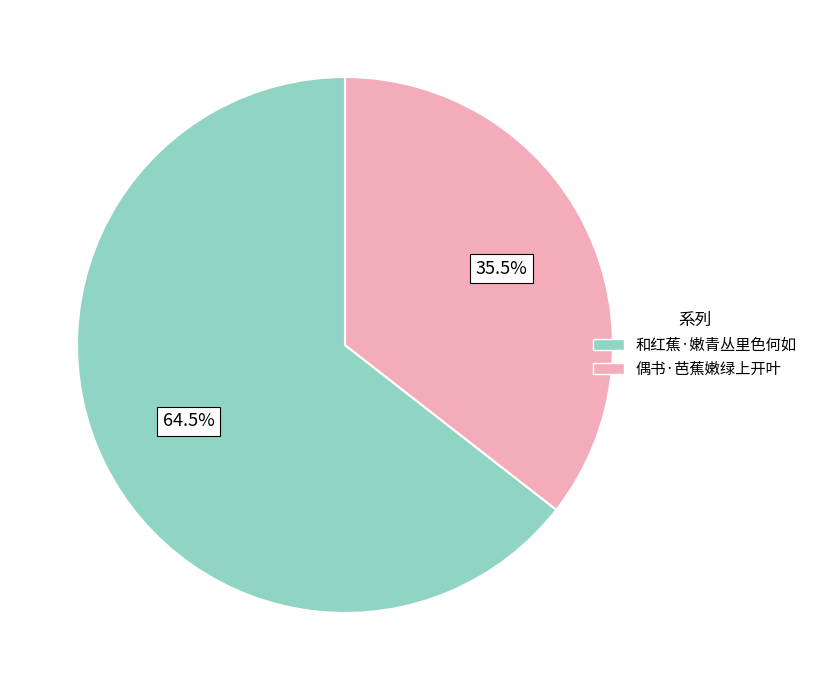

What is the ratio of the value at 偶书·芭蕉嫩绿上开叶 to the value at 和红蕉·嫩青丛里色何如?

0.6